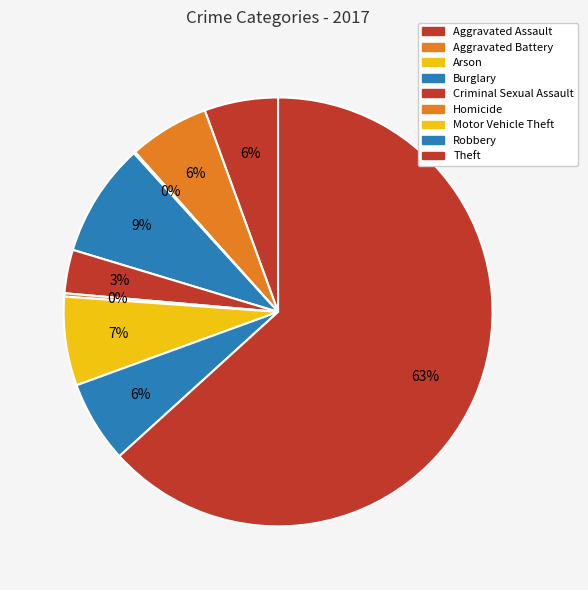

Which slice is the largest?

Theft